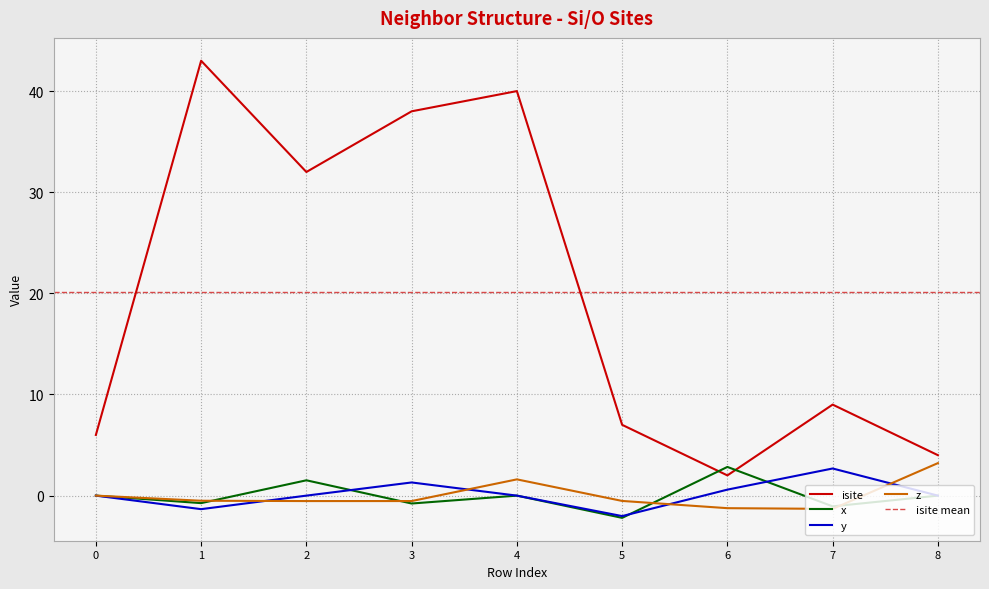

What is the sum of all isite values?

181.0